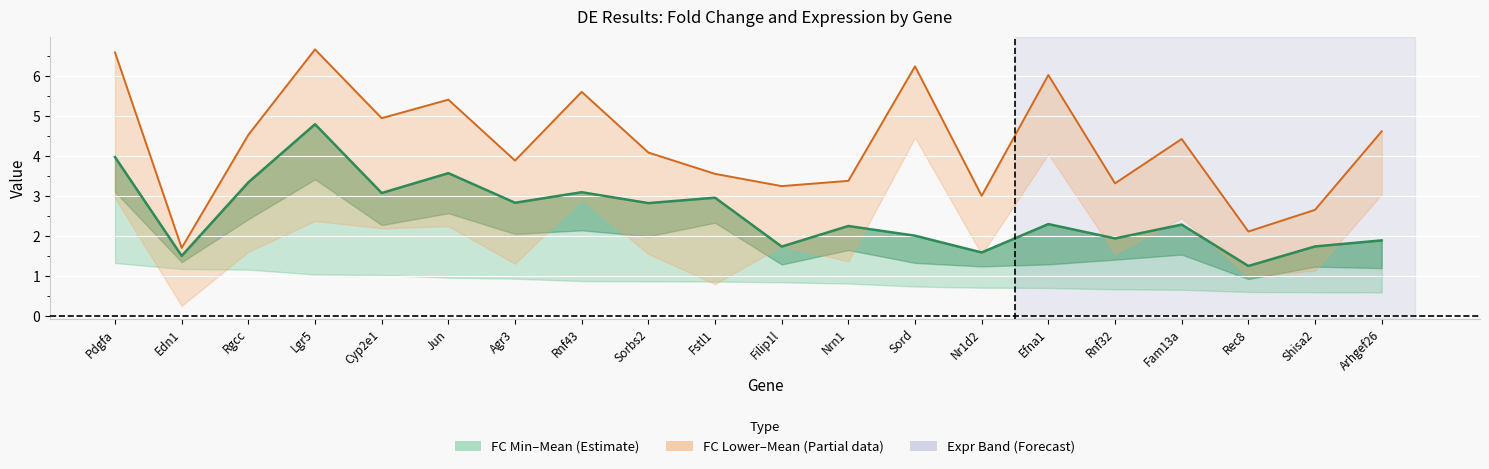

List the labels in order of Mean Expr (group) value, smallest first.

Edn1, Rec8, Shisa2, Nr1d2, Filip1l, Rnf32, Nrn1, Fstl1, Agr3, Sorbs2, Fam13a, Rgcc, Arhgef26, Cyp2e1, Jun, Rnf43, Efna1, Sord, Pdgfa, Lgr5